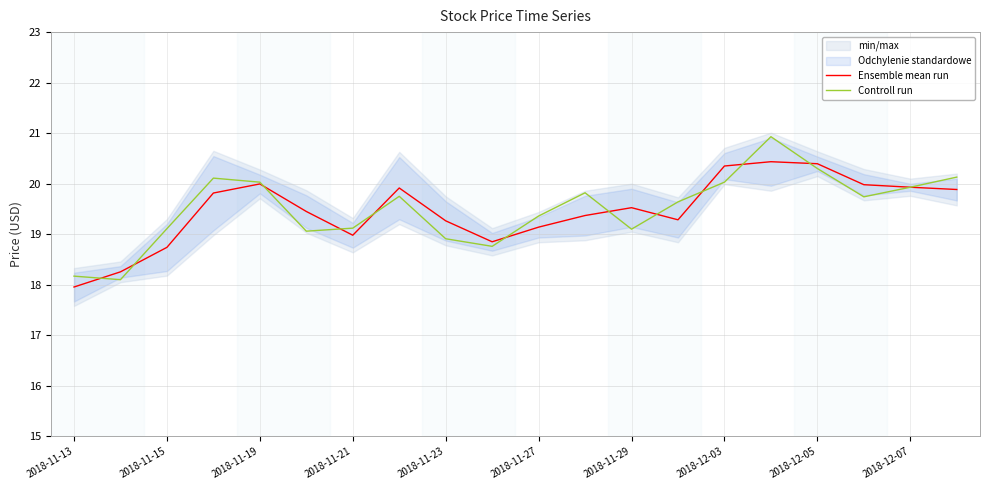

What is the difference between the highest and lowest values at 15?

0.5